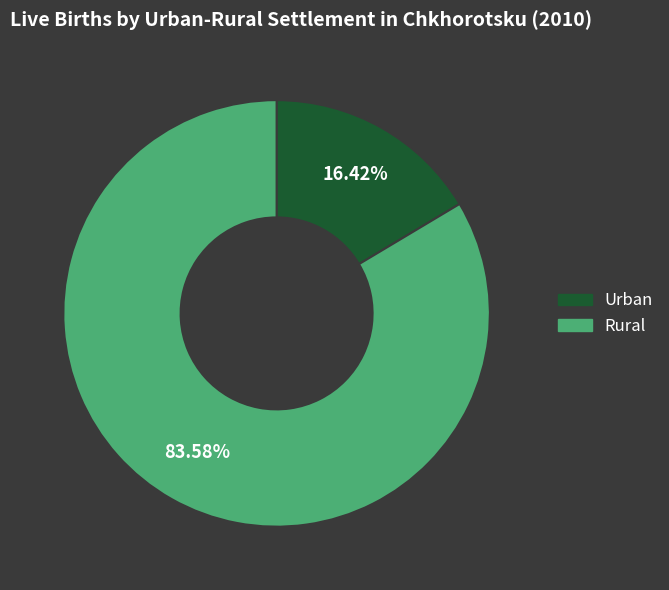

Which category has the smallest portion of the pie?

Urban